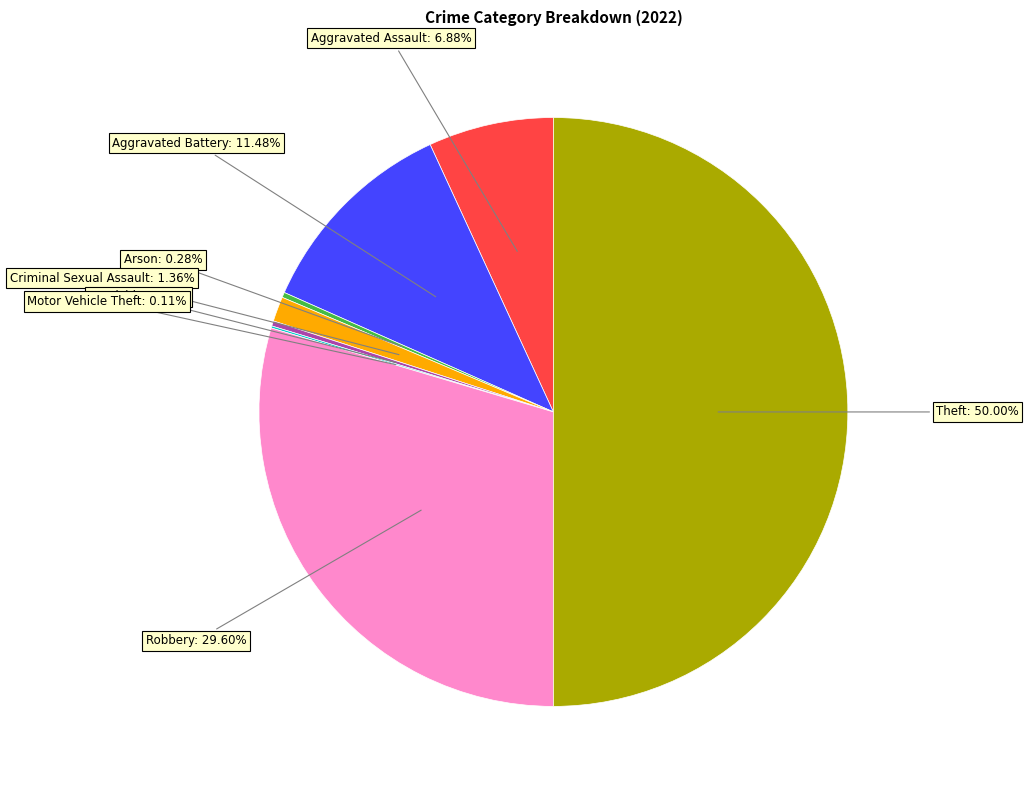

Is there a majority slice in this chart?

No